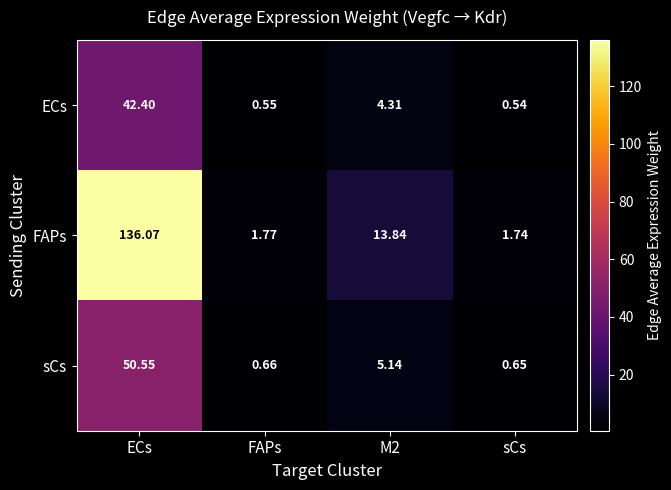

Which series has the largest range (max minus min)?

FAPs